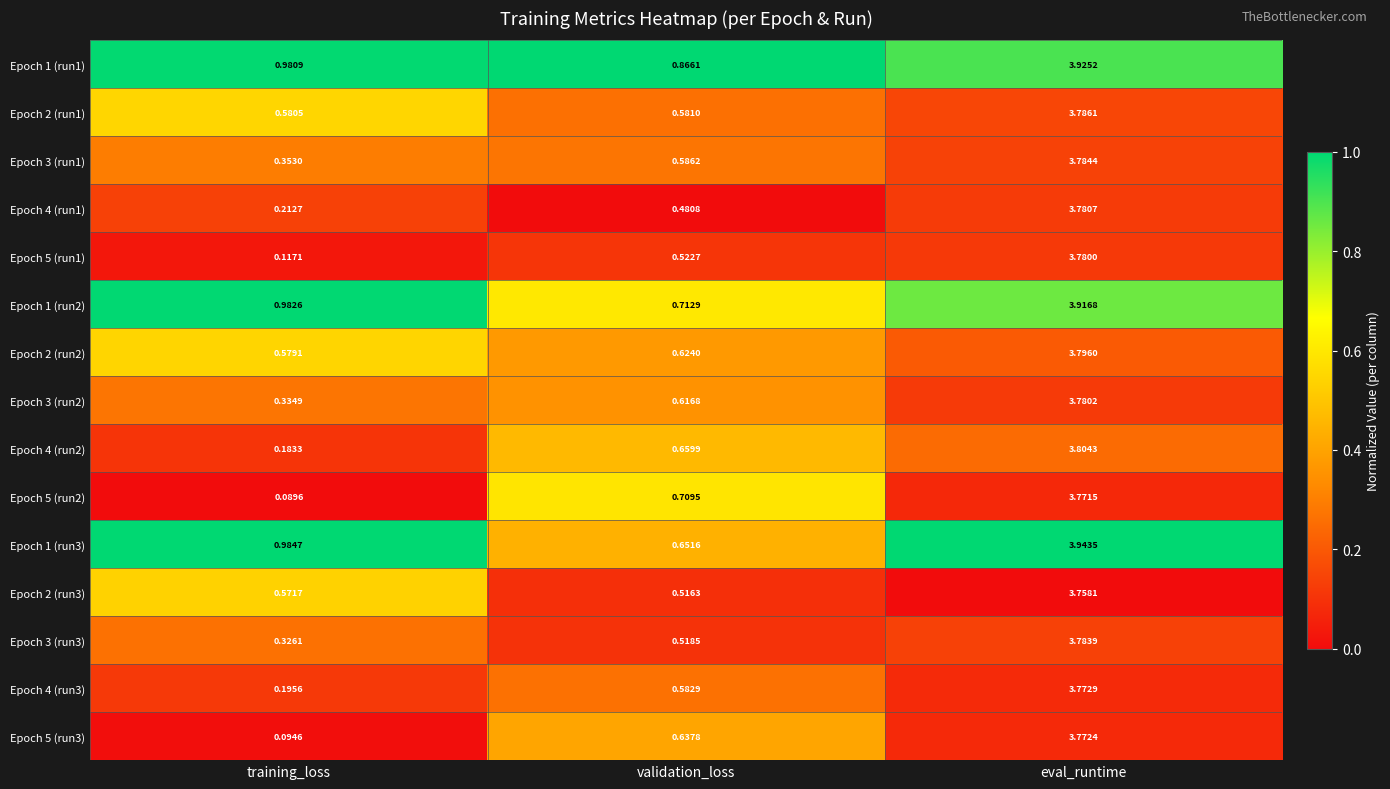

List the labels in order of Epoch 3 (run2) value, largest first.

eval_runtime, validation_loss, training_loss